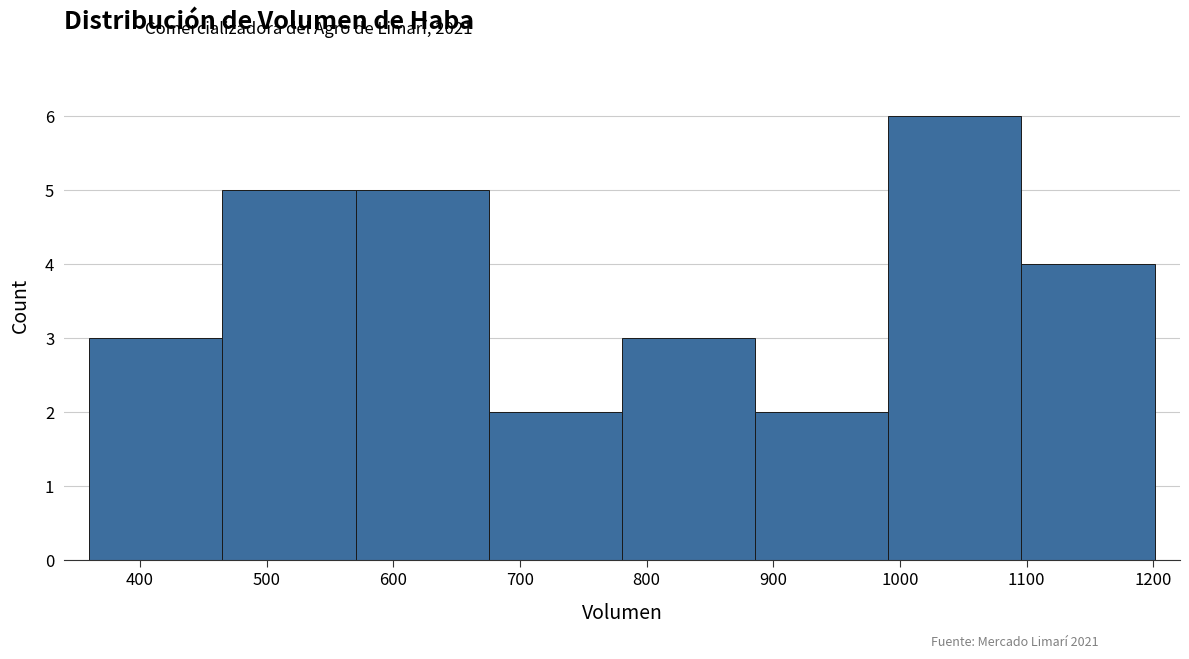

Reading left to right, list every bar in this chart as the range it spans on the x-axis followed by its height. Neither the bar edges nor the heights are printed on the chart, so give them approximately, as read against the axes.

360 to 470: 3
470 to 570: 5
570 to 680: 5
680 to 780: 2
780 to 890: 3
890 to 990: 2
990 to 1100: 6
1100 to 1200: 4